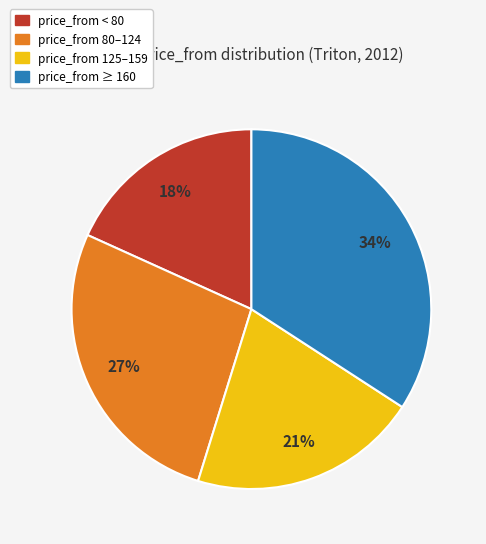

To the nearest percent, what is the average slice percentage?

25%